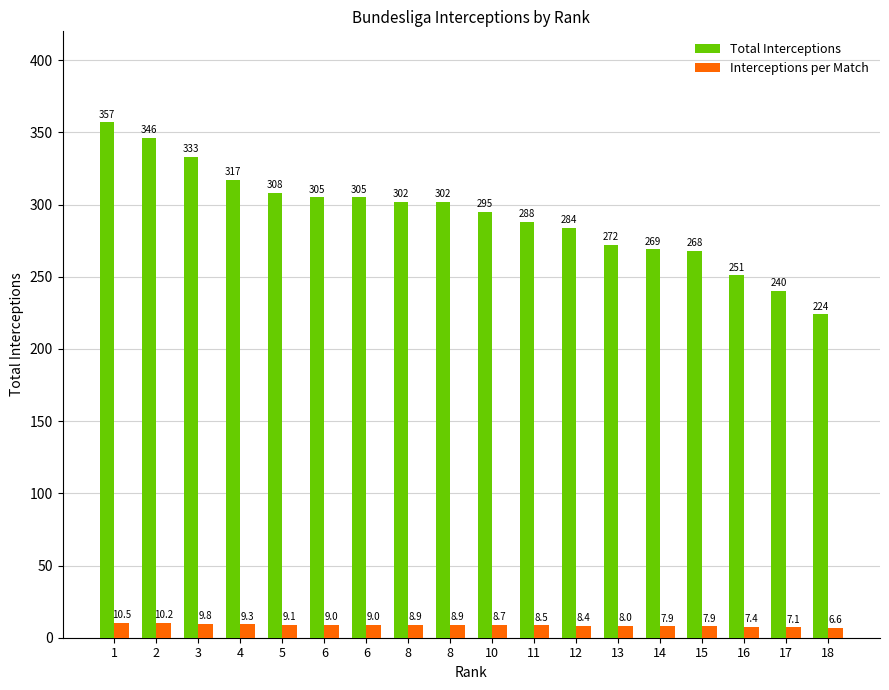

Does the chart contain any negative values?

No